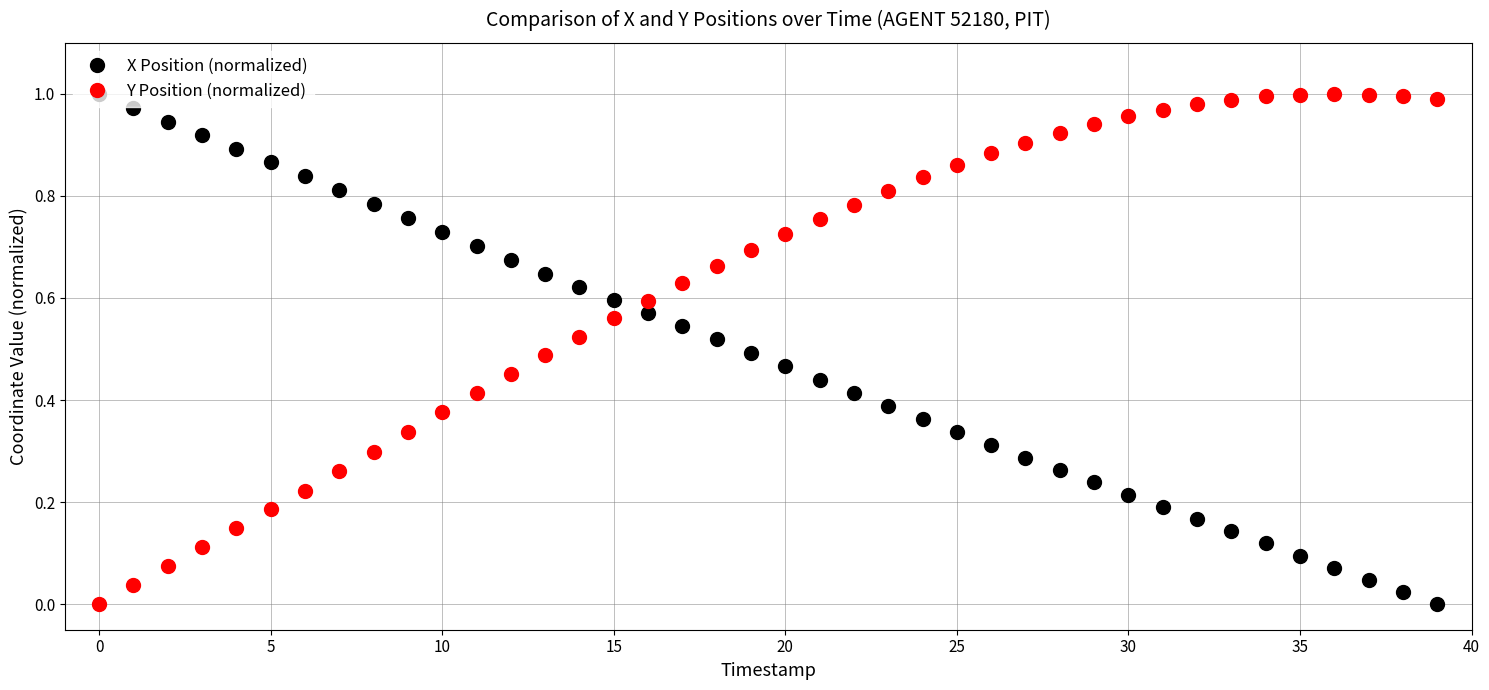

Which series has the largest total across all categories?

Y Position (normalized)